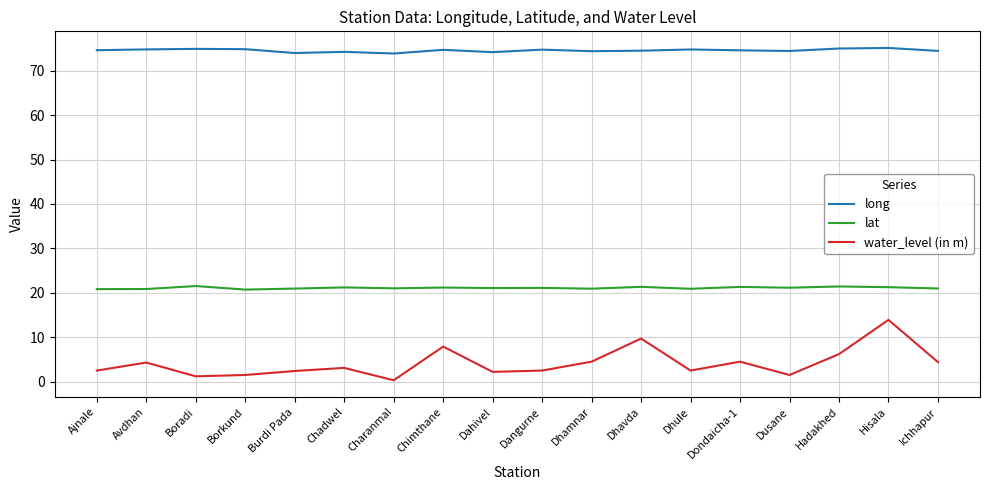

Which category has the lowest value across all series?

Charanmal